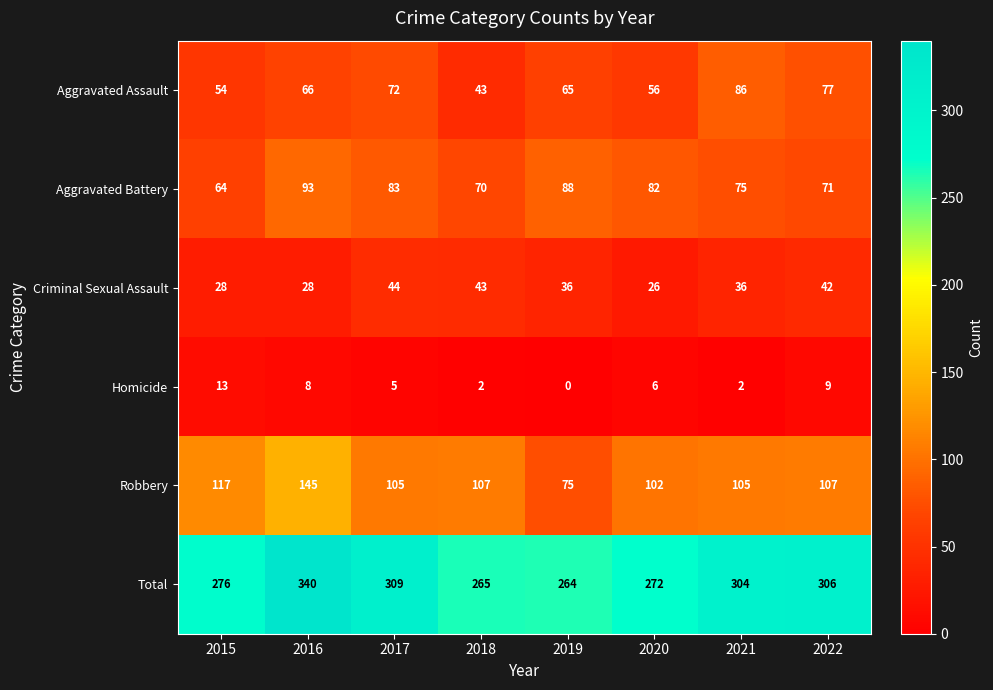

Which category has the lowest value across all series?

2019